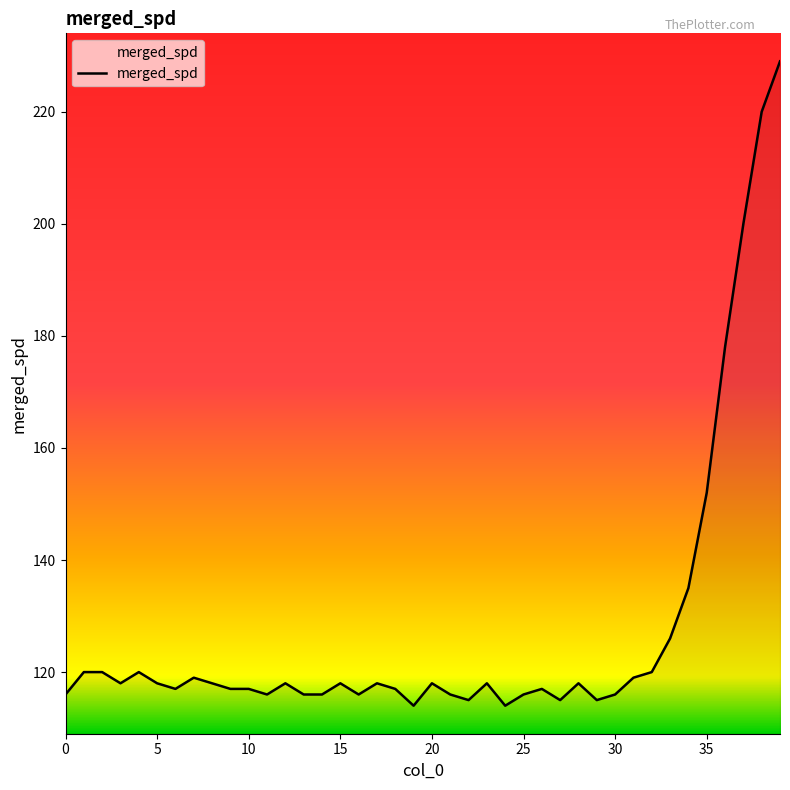

What is the greatest value displayed?

229